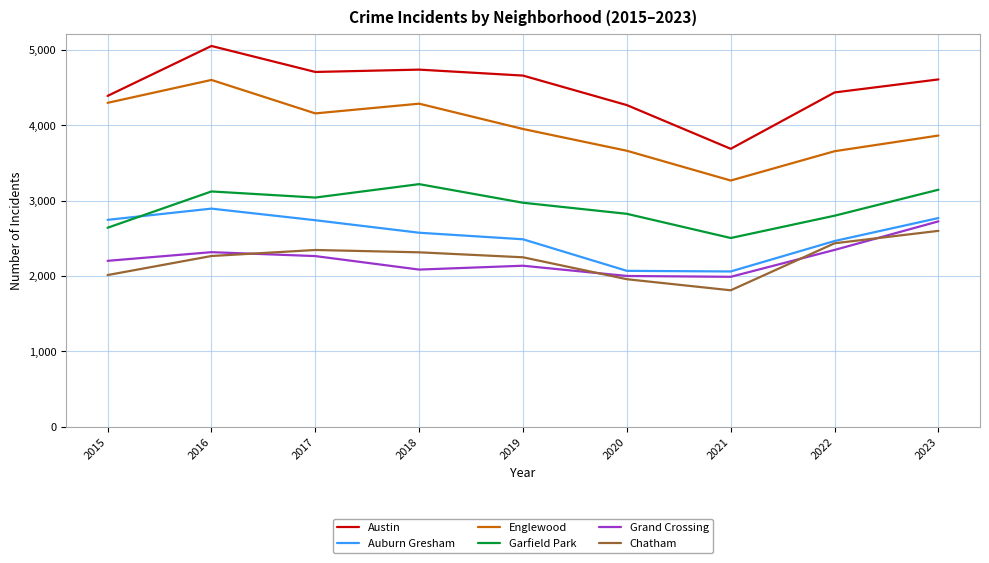

What is the spread (max minus min) of values at 2022?

2090